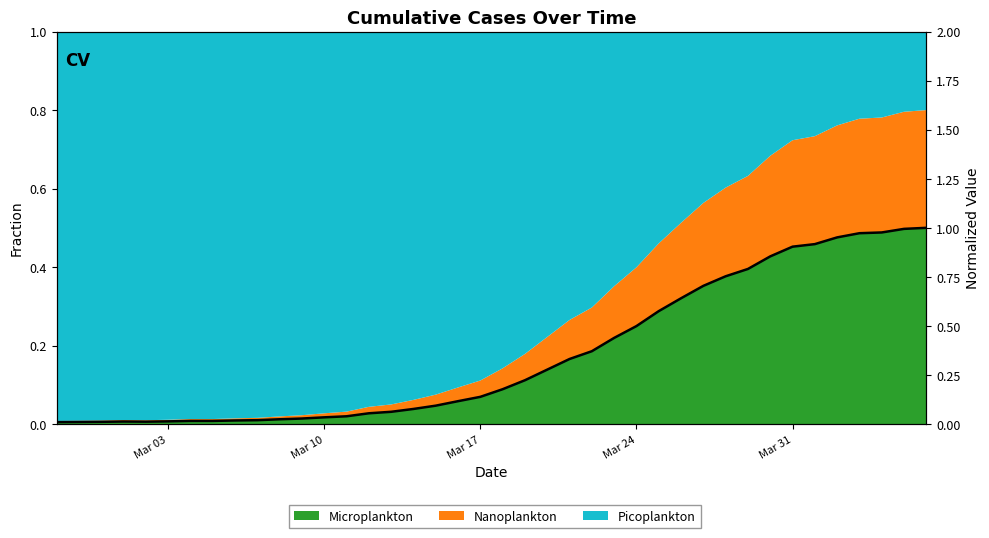

Reading left to right, extract all data points from this chart.

0.0	0.0	0.0	0.0	0.0	0.0	0.0	0.0	0.0	0.0	0.0	0.0	0.0	0.0	0.1	0.1	0.1	0.1	0.1	0.1	0.2	0.2	0.3	0.3	0.4	0.4	0.5	0.6	0.6	0.7	0.8	0.8	0.9	0.9	0.9	1.0	1.0	1.0	1.0	1.0